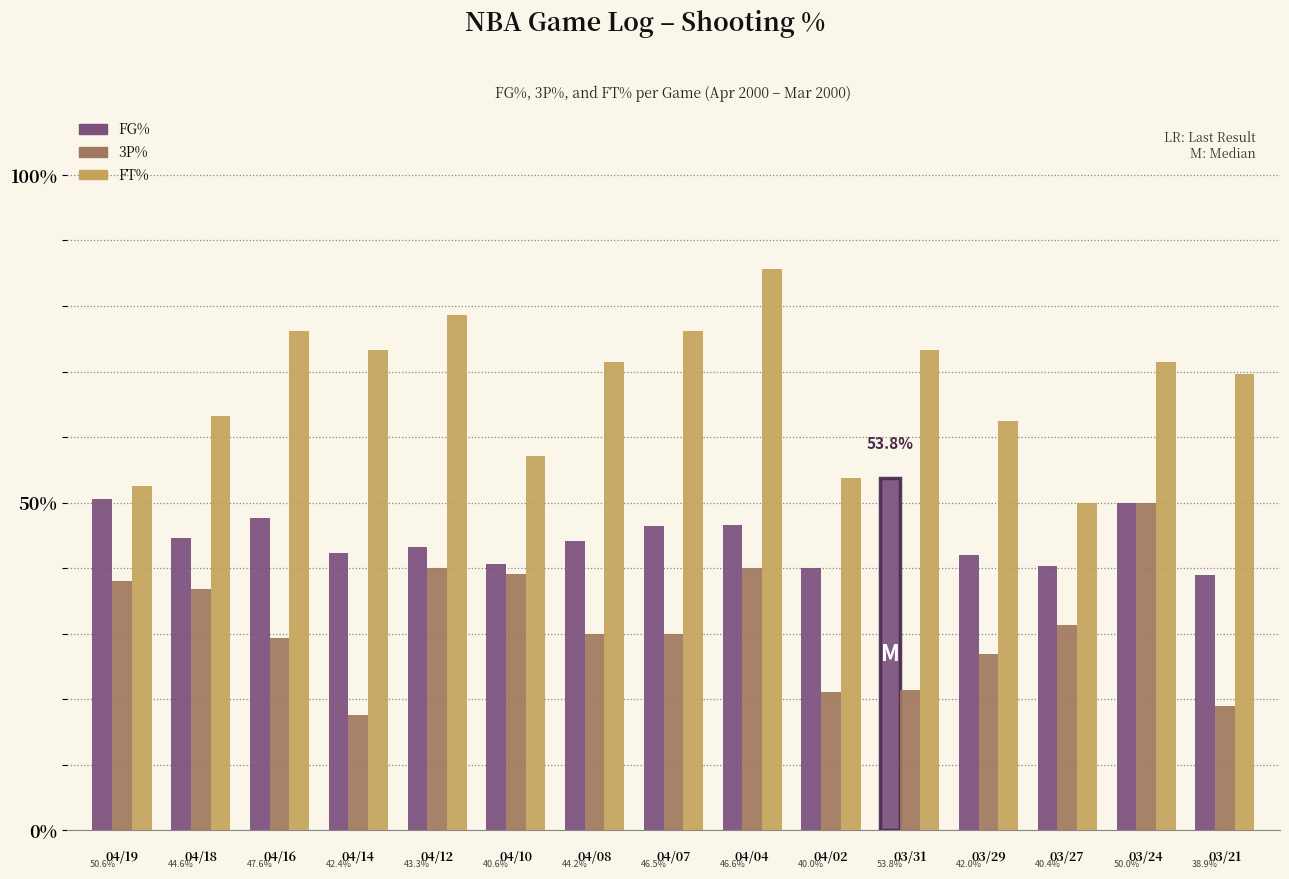

What position from the right is 04/12?

11